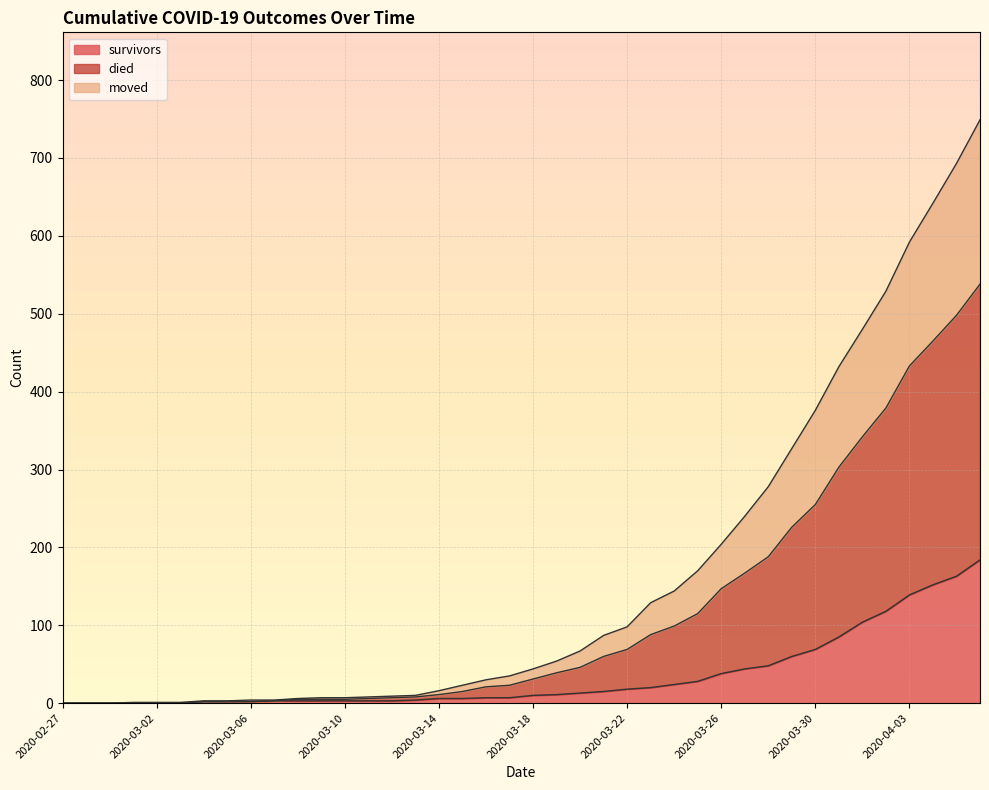

Which series has the largest range (max minus min)?

died